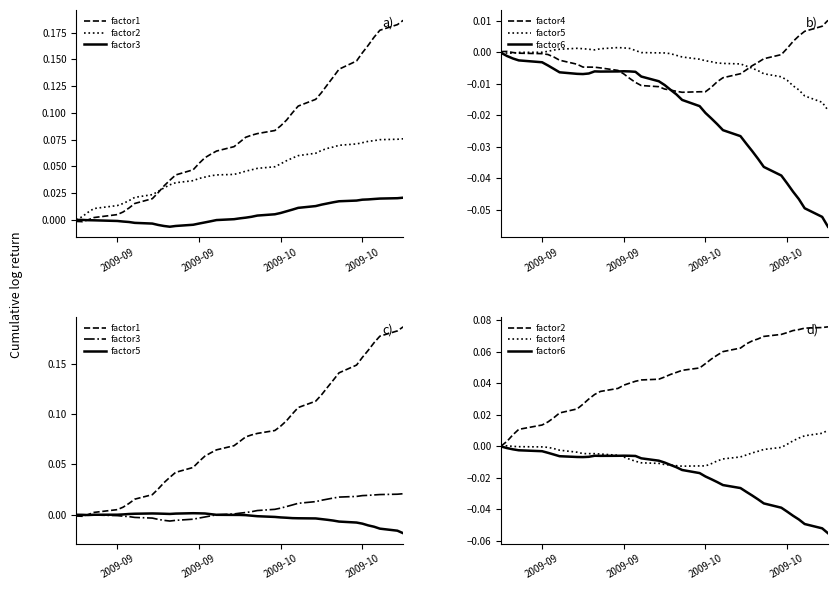

Which series has the largest total across all categories?

factor1